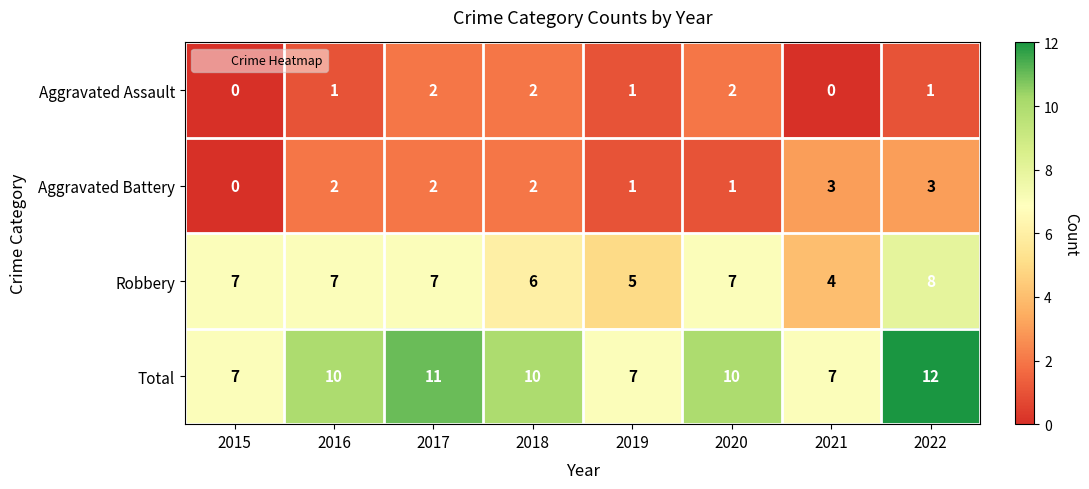

At which category does the chart reach its peak across all series?

2022